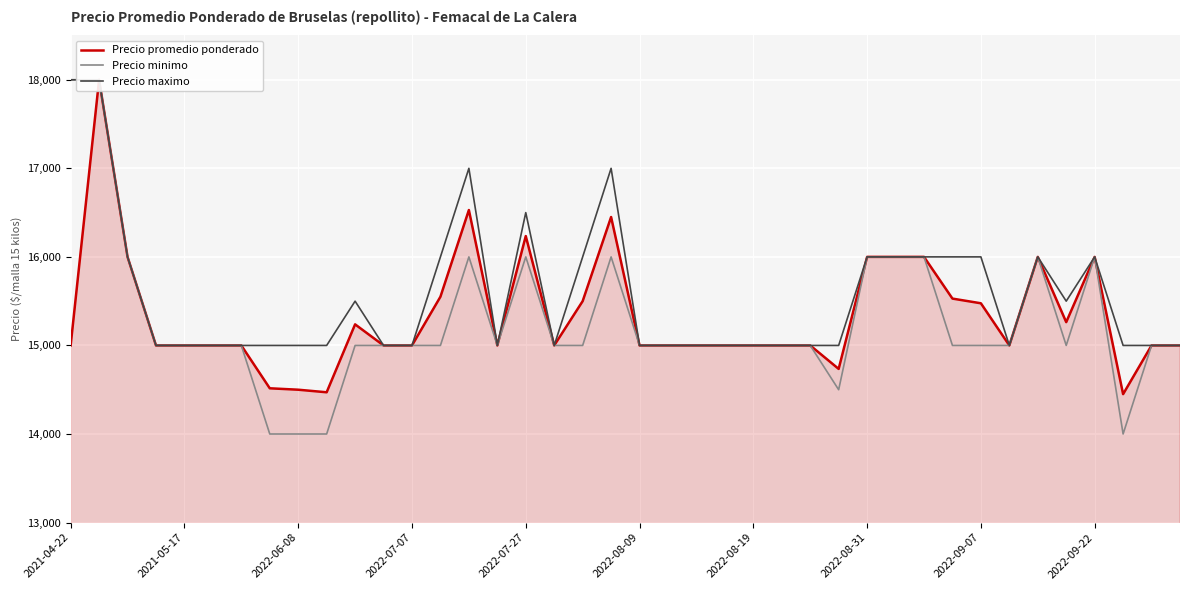

Reading right to left, transcribe all the data shown in this chart.

Precio promedio ponderado: 15000	15000	14450	16000	15263	16000	15000	15476	15529	16000	16000	16000	14735	15000	15000	15000	15000	15000	15000	15000	16450	15500	15000	16235	15000	16529	15550	15000	15000	15238	14471	14500	14516	15000	15000	15000	15000	16000	18000	15000
Precio minimo: 15000	15000	14000	16000	15000	16000	15000	15000	15000	16000	16000	16000	14500	15000	15000	15000	15000	15000	15000	15000	16000	15000	15000	16000	15000	16000	15000	15000	15000	15000	14000	14000	14000	15000	15000	15000	15000	16000	18000	18000
Precio maximo: 15000	15000	15000	16000	15500	16000	15000	16000	16000	16000	16000	16000	15000	15000	15000	15000	15000	15000	15000	15000	17000	16000	15000	16500	15000	17000	16000	15000	15000	15500	15000	15000	15000	15000	15000	15000	15000	16000	18000	18000